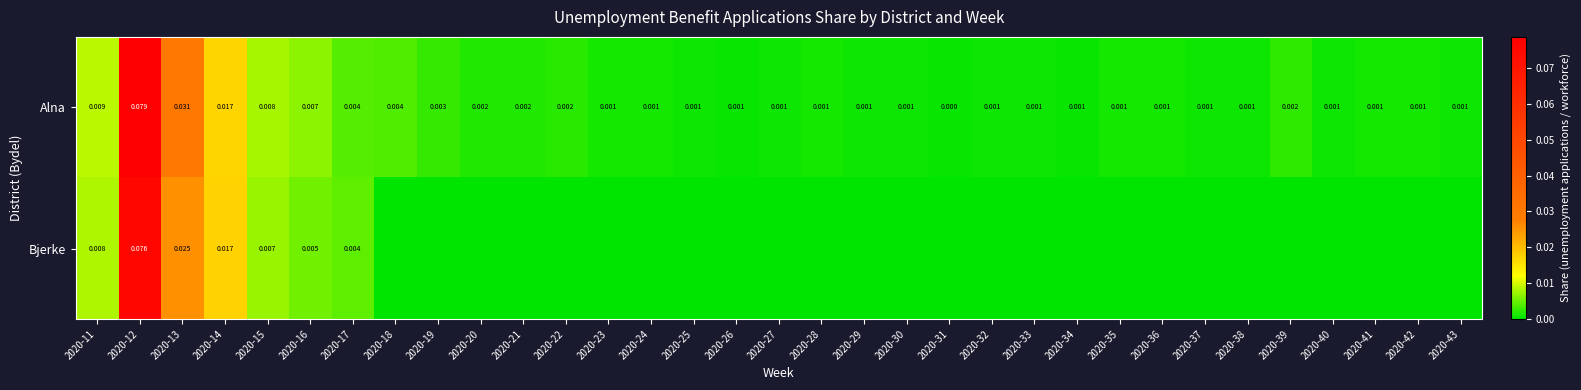

Where is Bjerke nearest to the value 0?

2020-18